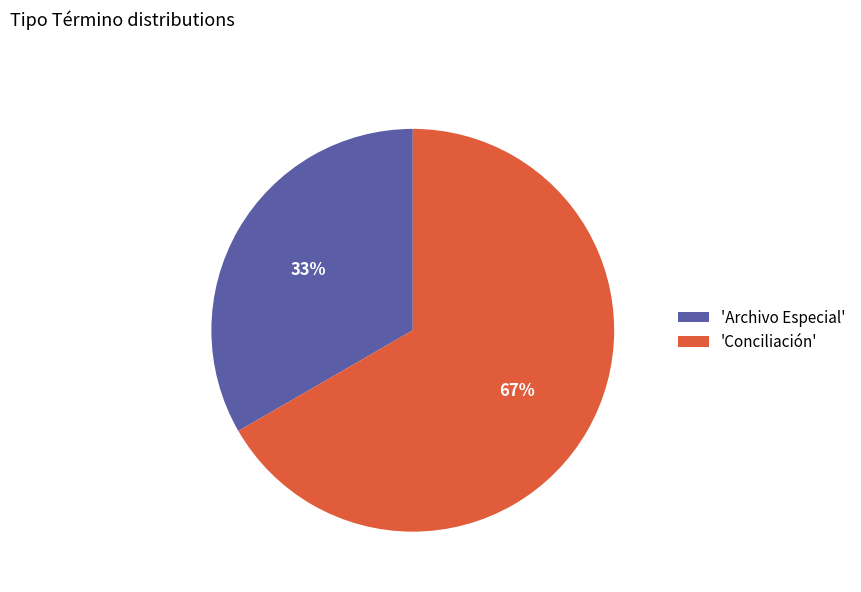

Which category accounts for the majority?

'Conciliación'